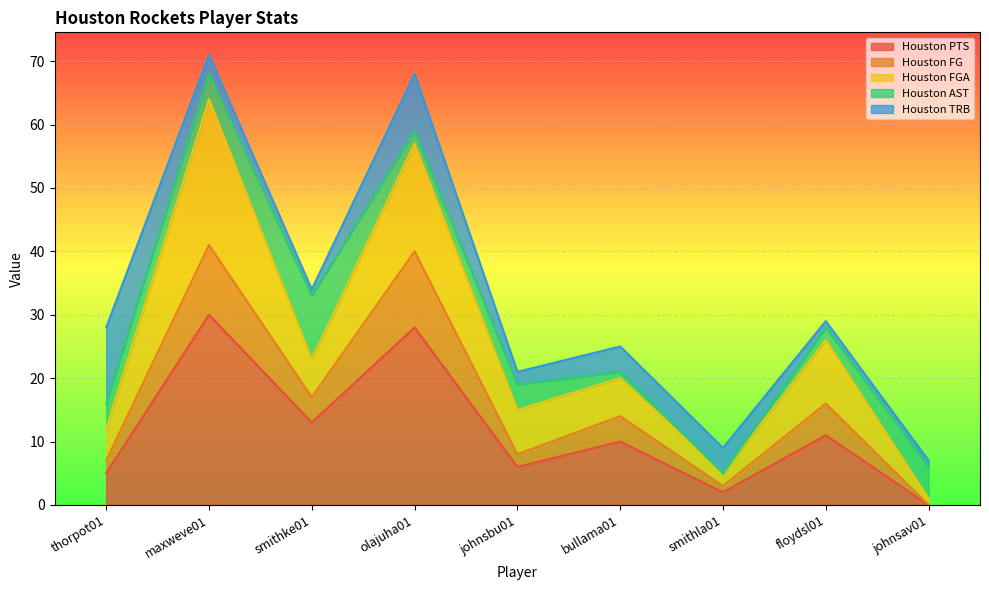

Which category has the lowest value in the Houston PTS series?

johnsav01